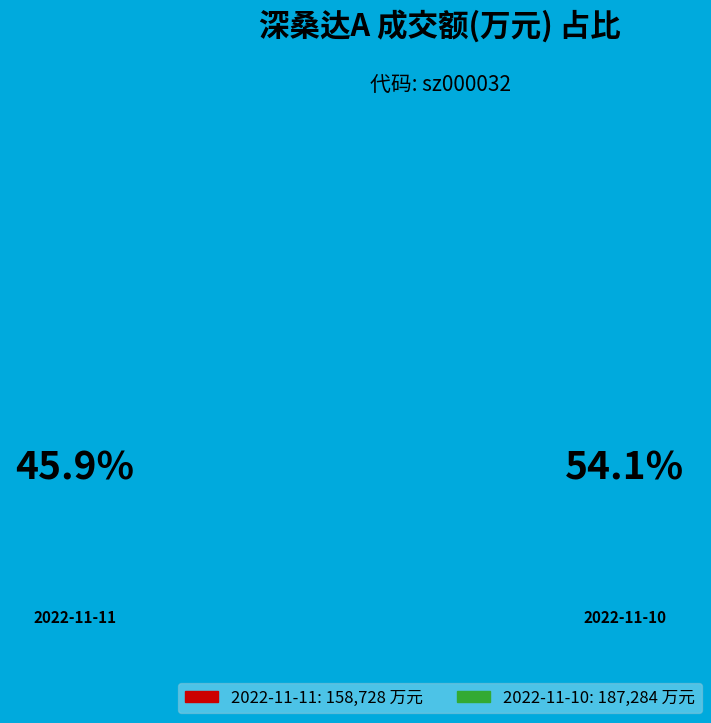

What is the largest slice in the pie chart?

2022-11-10